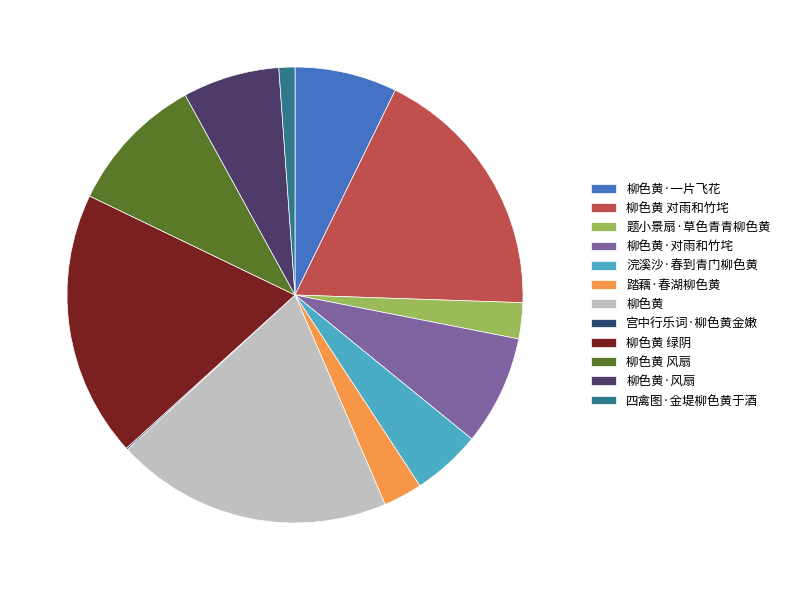

What is the change in value from 柳色黄 对雨和竹垞 to 宫中行乐词·柳色黄金嫩?

-775182